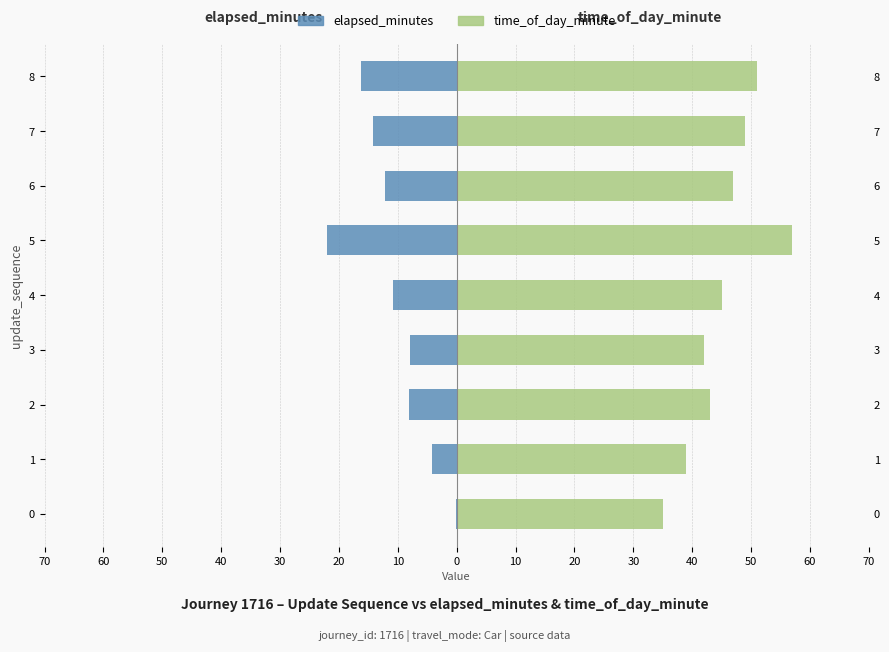

What is the difference between the maximum and minimum values in the elapsed_minutes series?

22.0